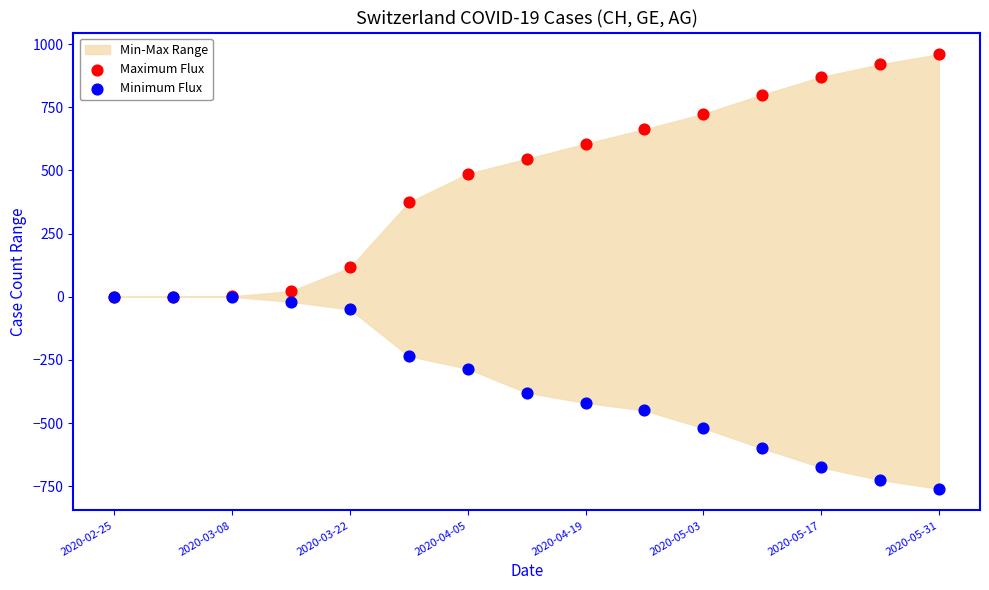

Which series reaches the minimum Y coordinate?

Minimum Flux